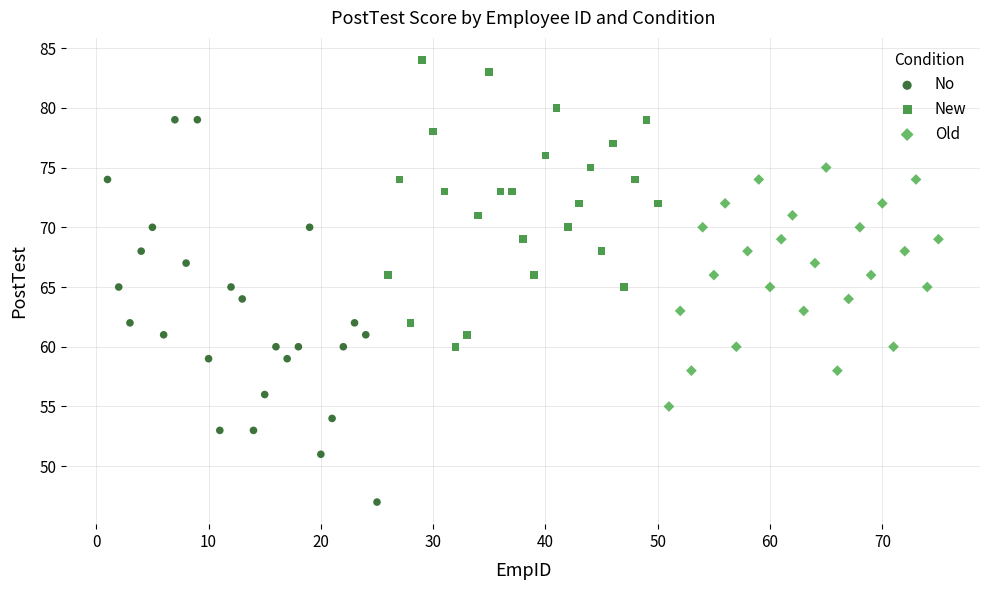

Which series contains the highest Y value?

New